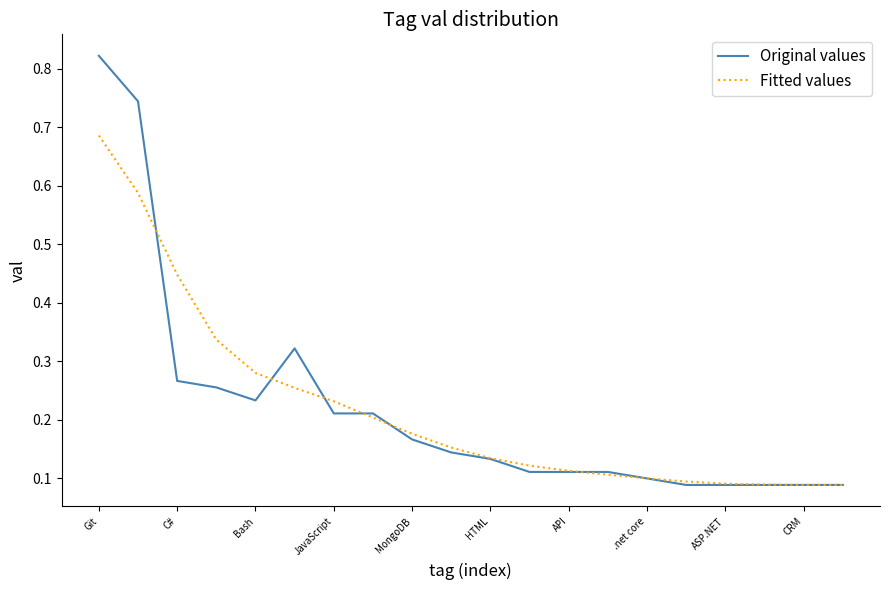

Which series has the largest range (max minus min)?

Original values